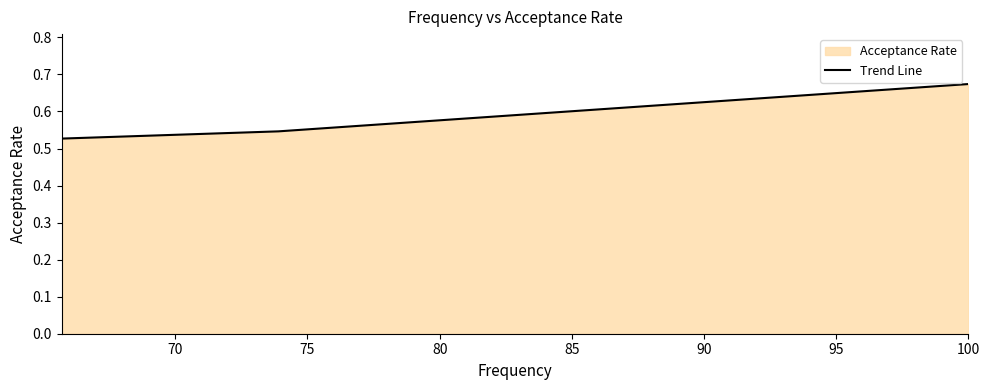

Count the values in the range 0 to 1.

3